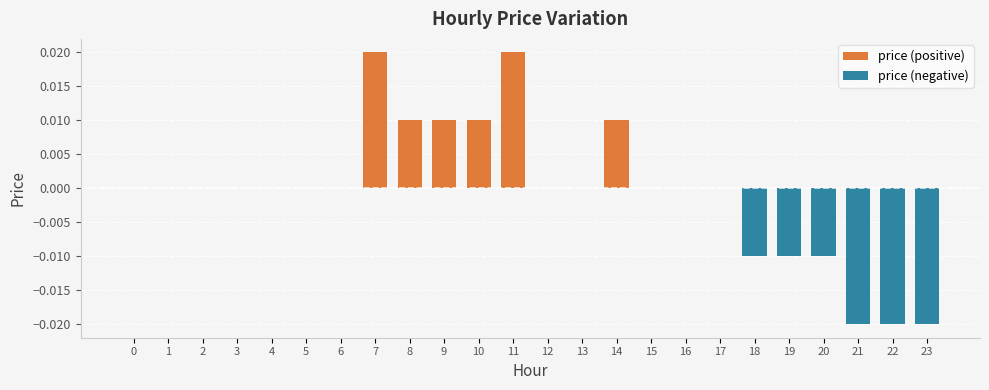

Which series changed the most between 16 and 20?

price (negative)